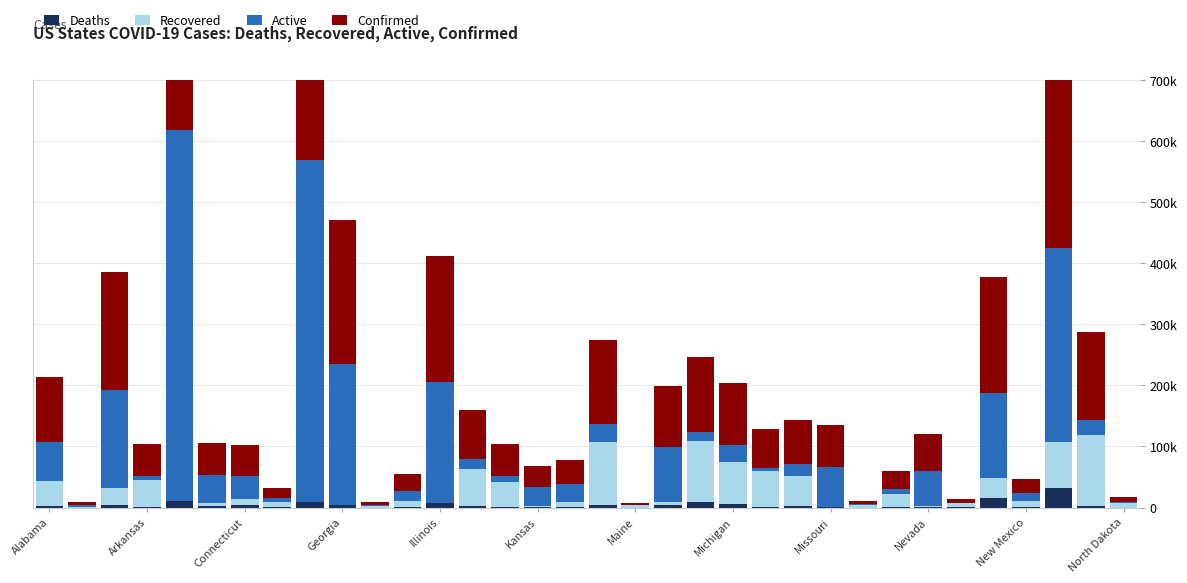

How many bars are there in total?

136